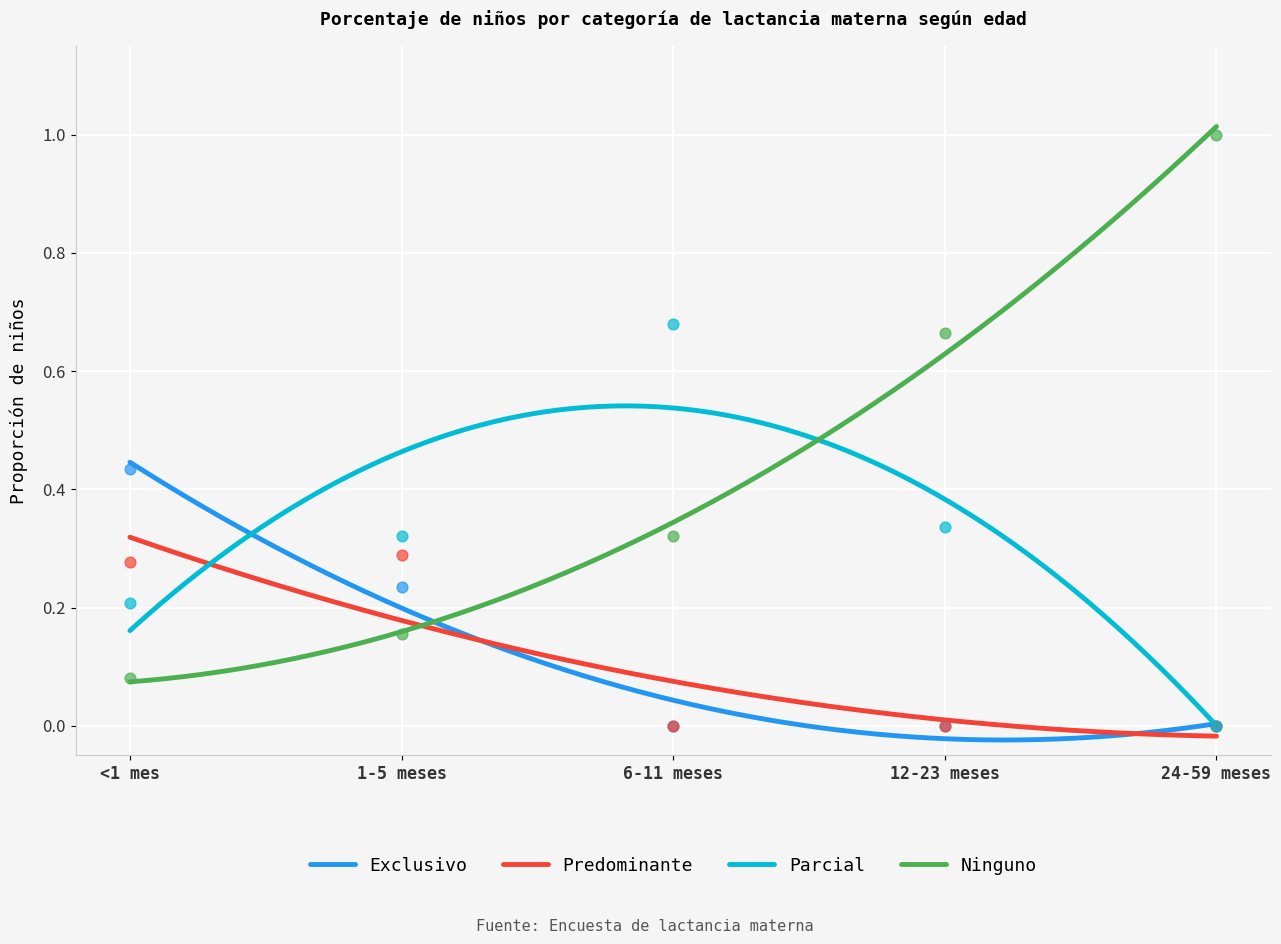

At which category is the sum across all series the highest?

1-5 meses